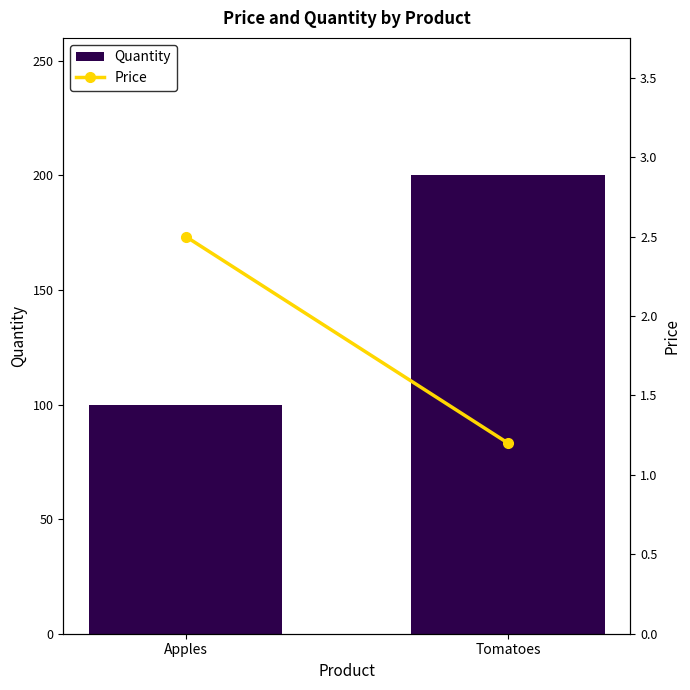

Reading left to right, list all the values displayed in this chart.

Quantity: 100.0	200.0
Price: 2.5	1.2